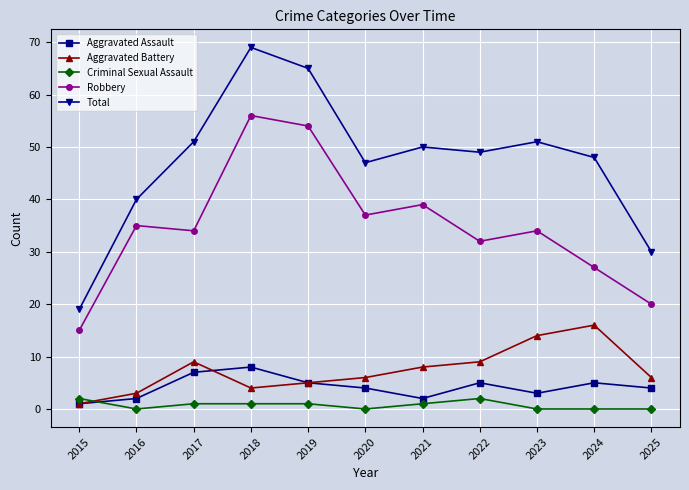

At how many categories does at least one series exceed 25?

10